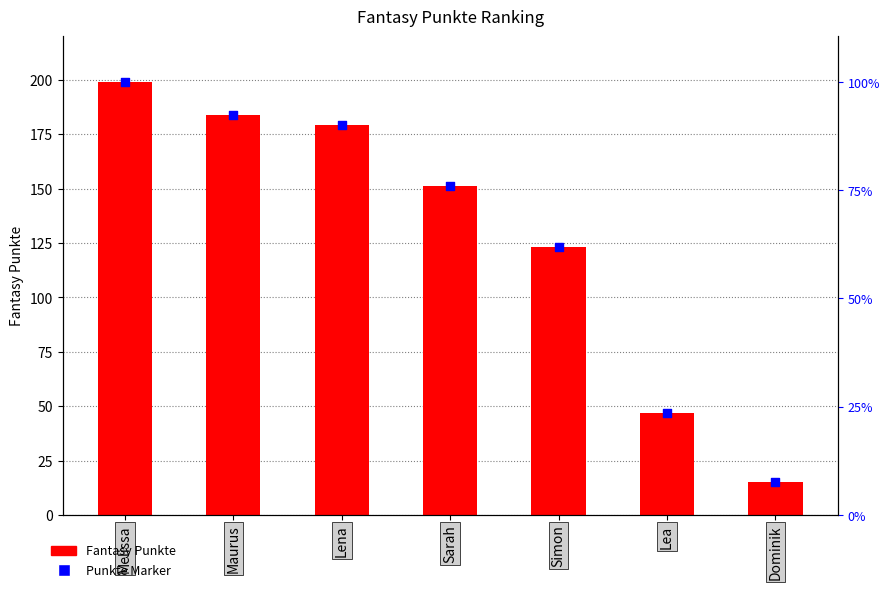

Which series has the largest total across all categories?

Fantasy Punkte